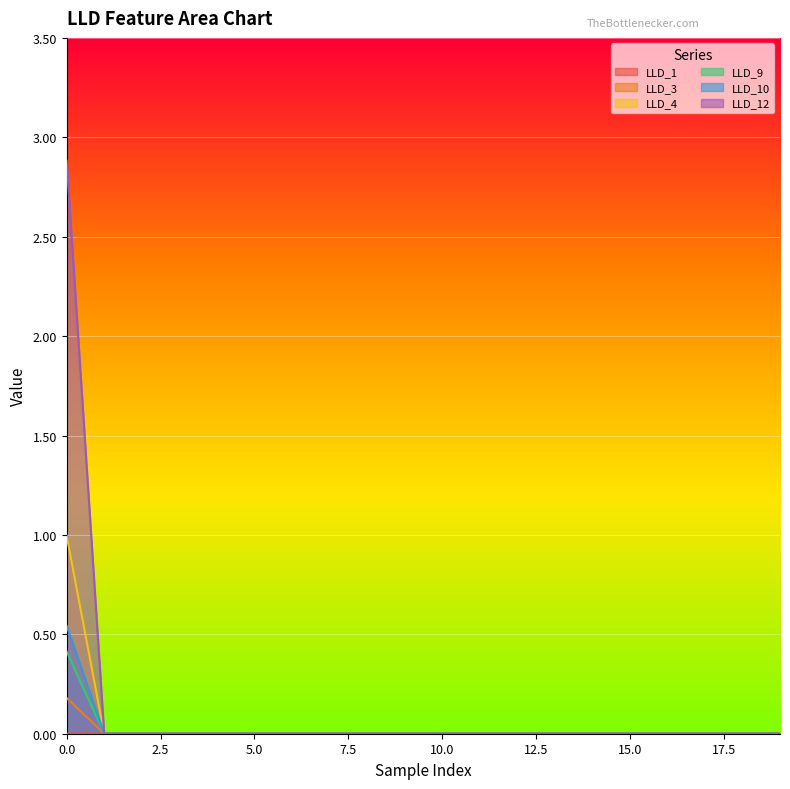

True or false: LLD_10 and LLD_3 cross at least once.

False